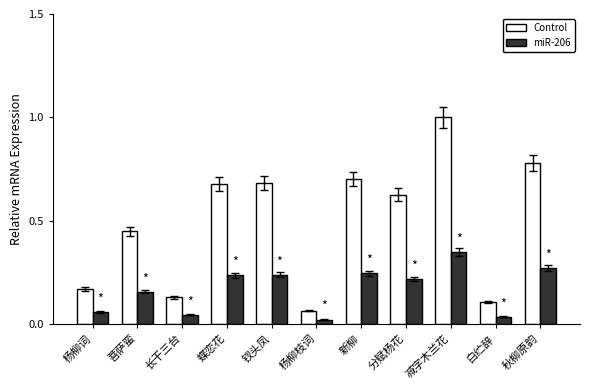

Which category has the highest value across all series?

减字木兰花